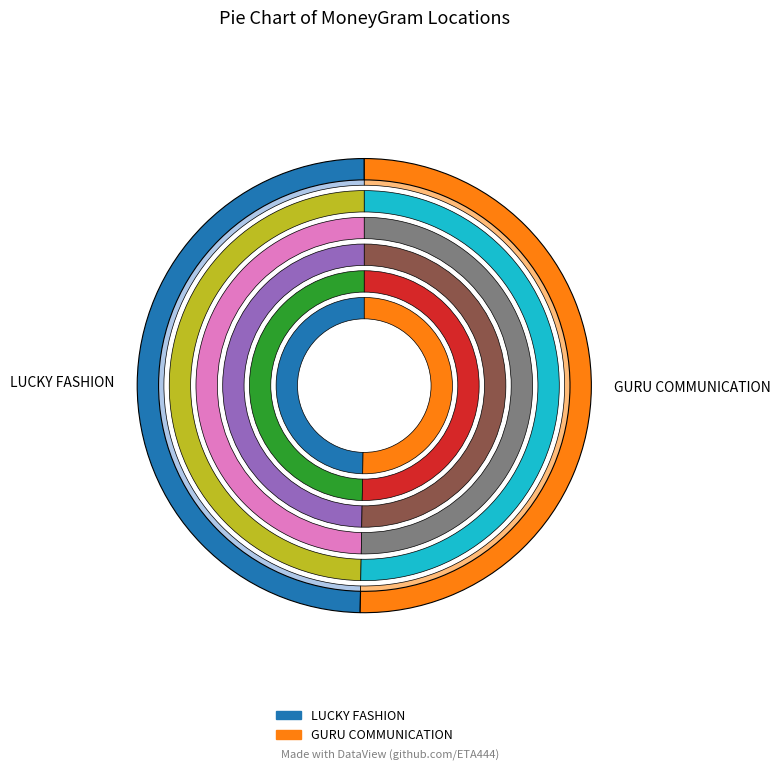

To the nearest percent, what portion does GURU COMMUNICATION represent?

50%